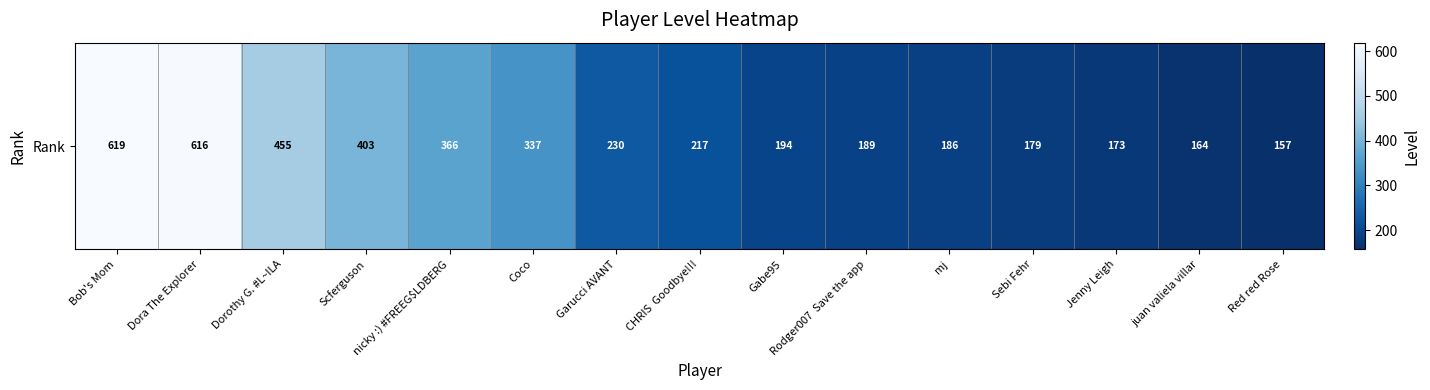

List the labels in order of value, smallest first.

Red red Rose, juan valiela villar, Jenny Leigh, Sebi Fehr, mj, Rodger007  Save the app, Gabe95, CHRIS  Goodbye!!!, Garucci AVANT, Coco, nicky :) #FREEG$LDBERG, Scferguson, Dorothy G. #L~ILA, Dora The Explorer, Bob's Mom